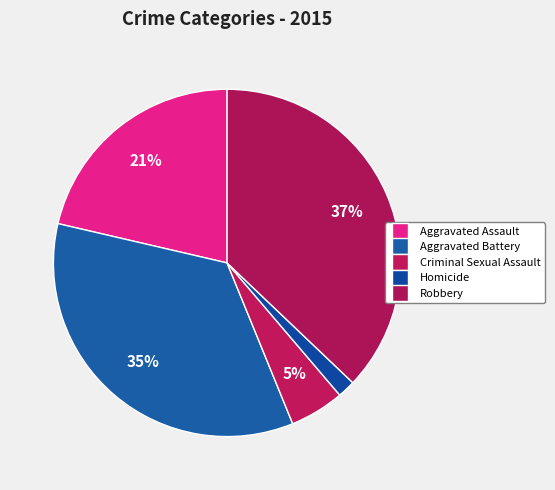

Combined, do Aggravated Assault and Homicide account for over 50%?

No